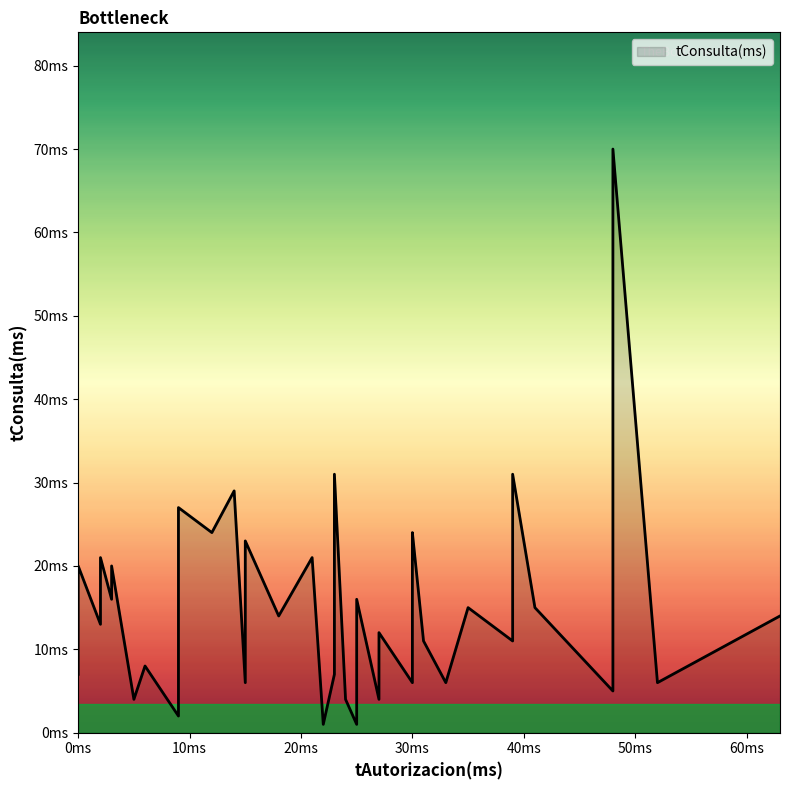

What is the difference between the values at 27 and 18?

10